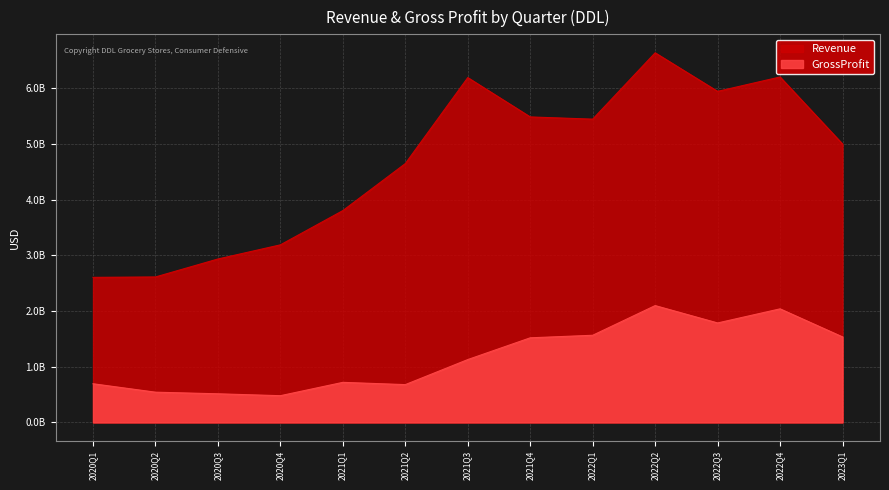

What is the label of the 9th point from the right?

2021Q1